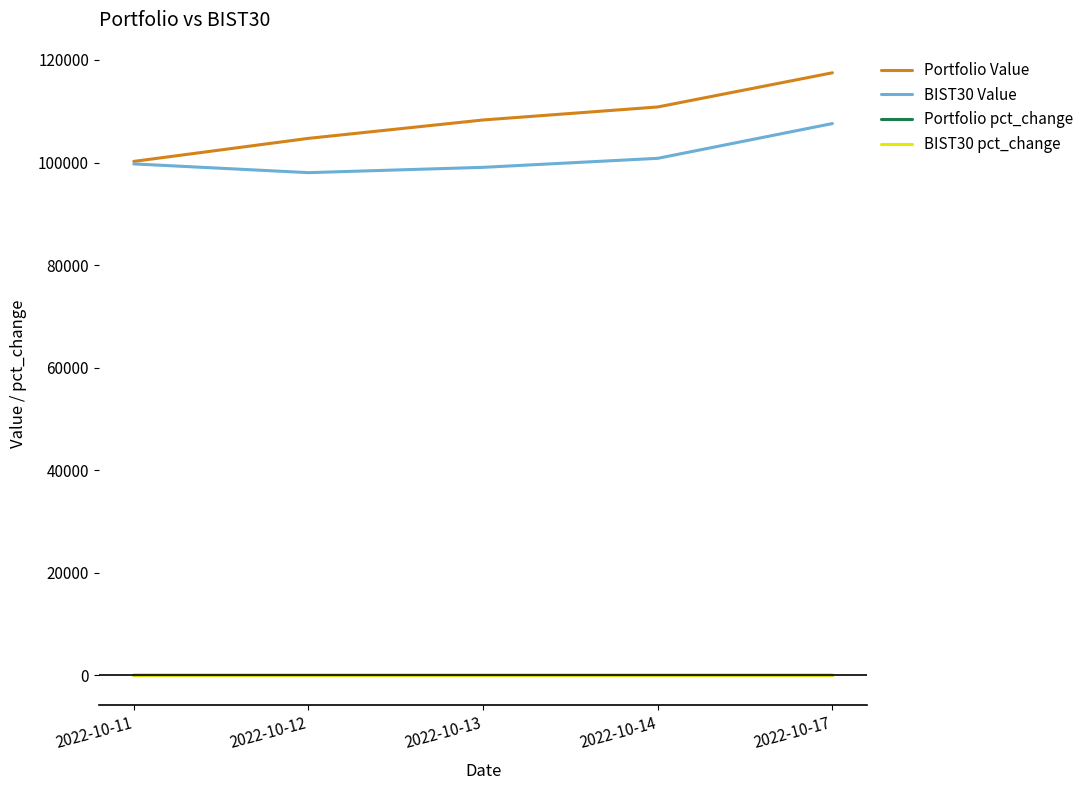

At which category is the sum across all series the highest?

2022-10-17